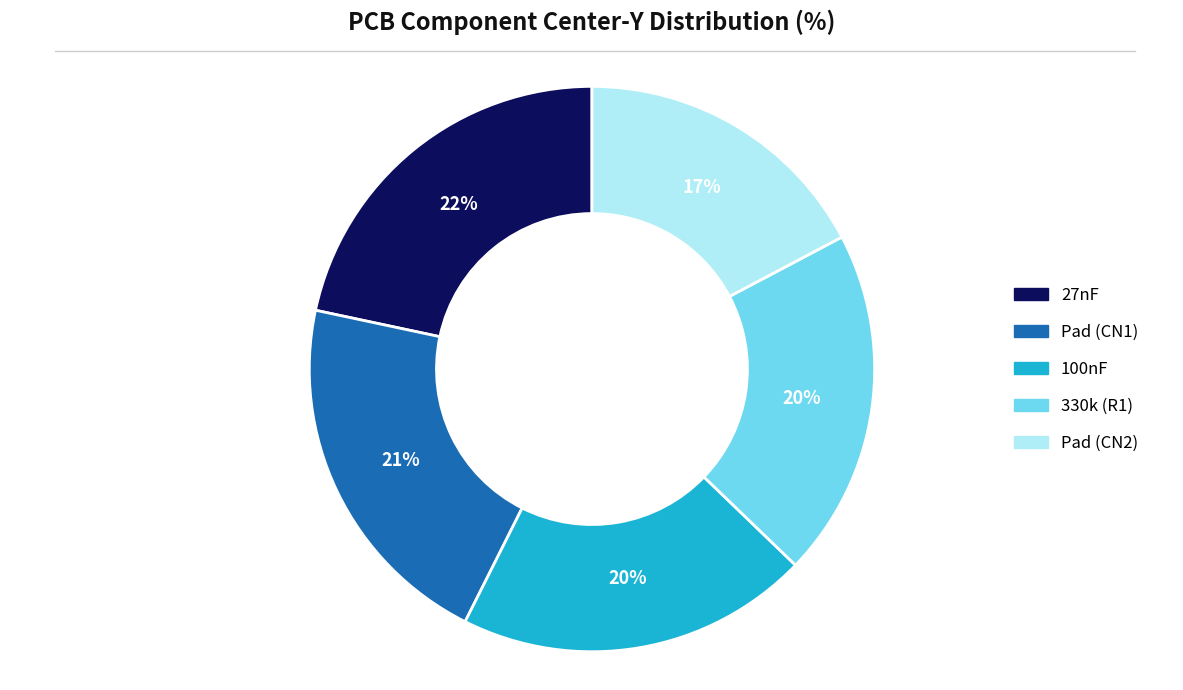

Does any single category account for the majority?

No